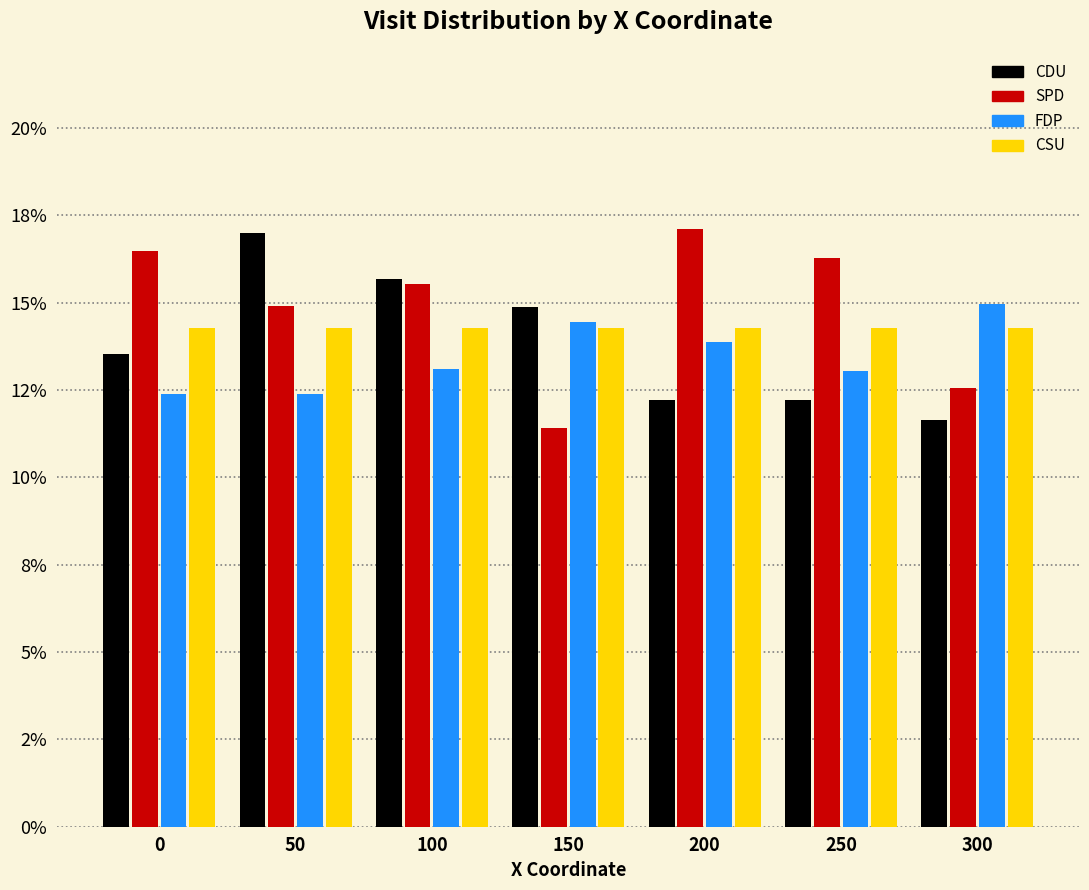

What are all the series names shown in the legend?

CDU, SPD, FDP, CSU